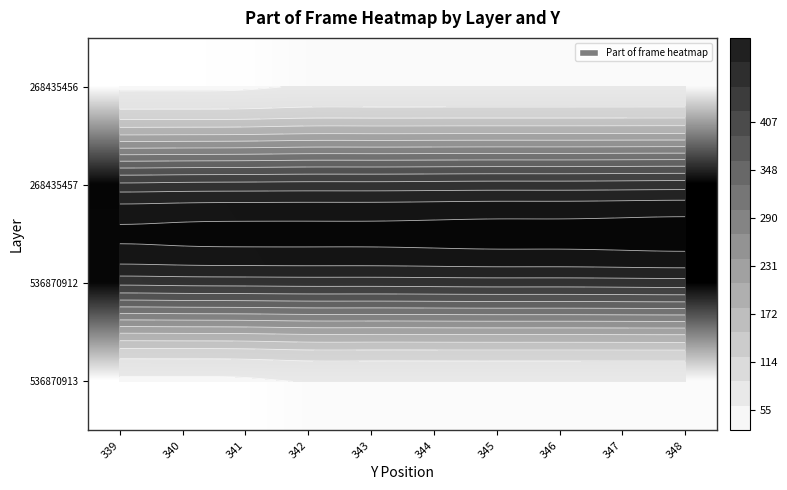

Is it true that 268435457 equals 665 at 347?

False